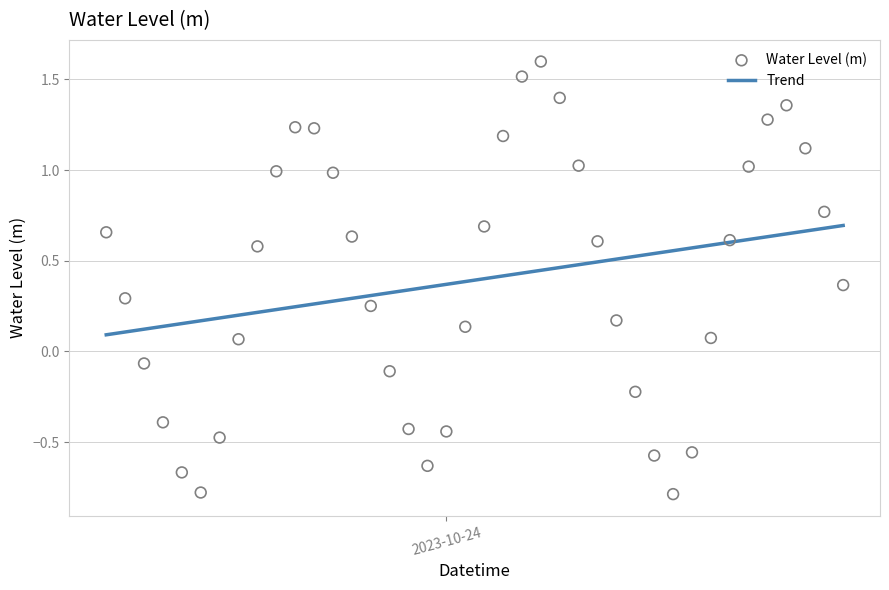

Which series has the largest total across all categories?

Trend